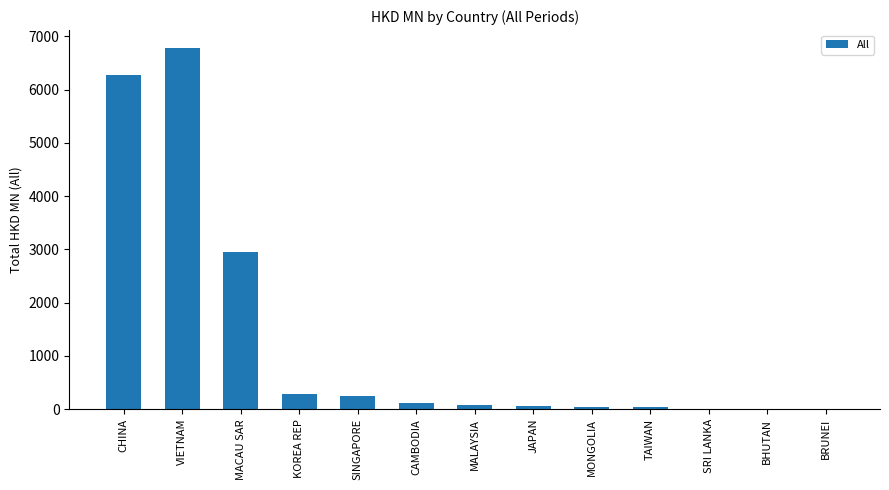

What is the change in value from MACAU SAR to KOREA REP?

-2674.8